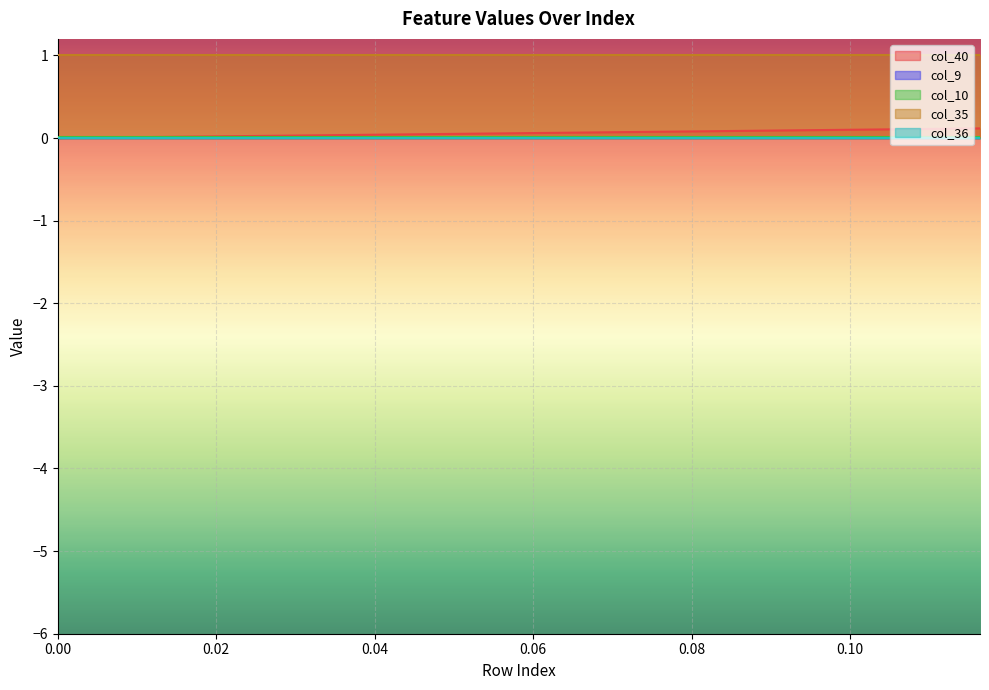

What is the sum of all col_35 values?

40.0